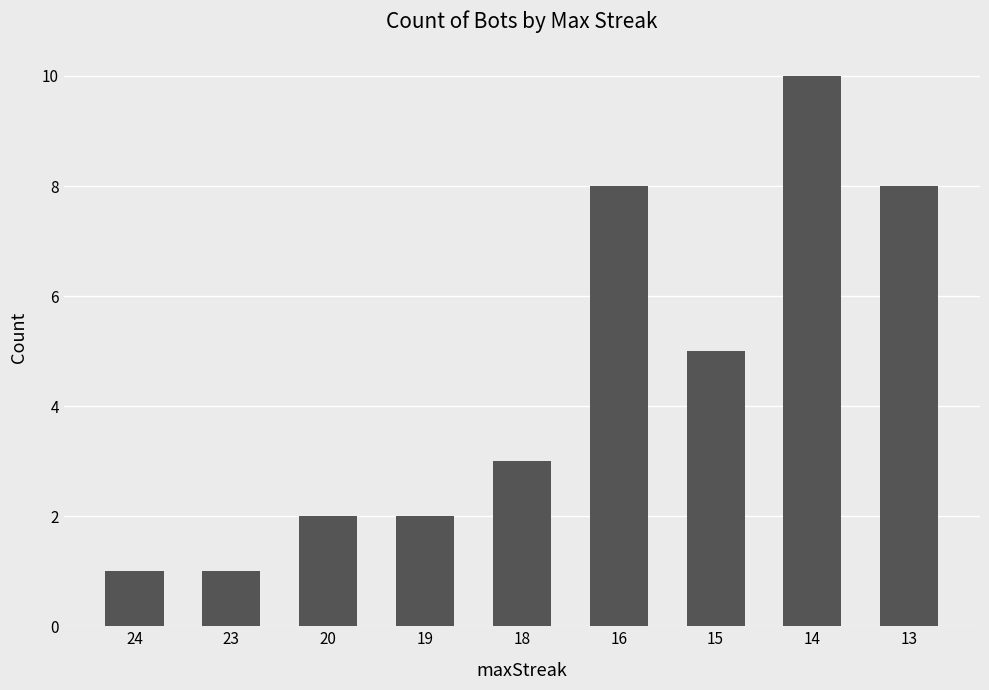

How many bars are there in total?

9